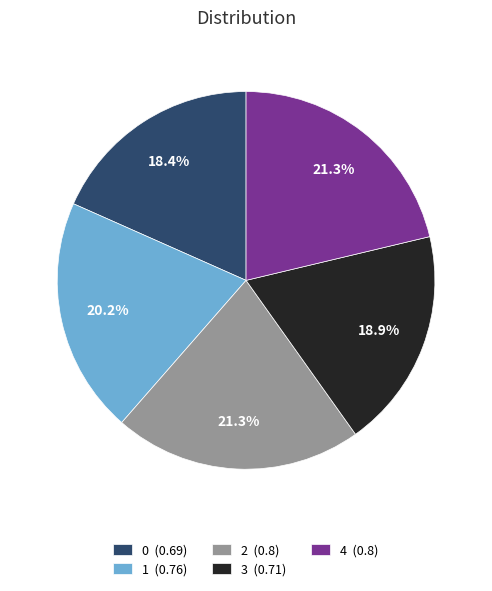

How many slices are in this pie chart?

5